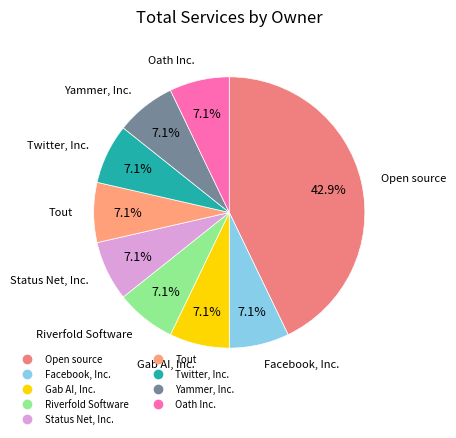

Is the sum of Status Net, Inc. and Facebook, Inc. greater than half?

No